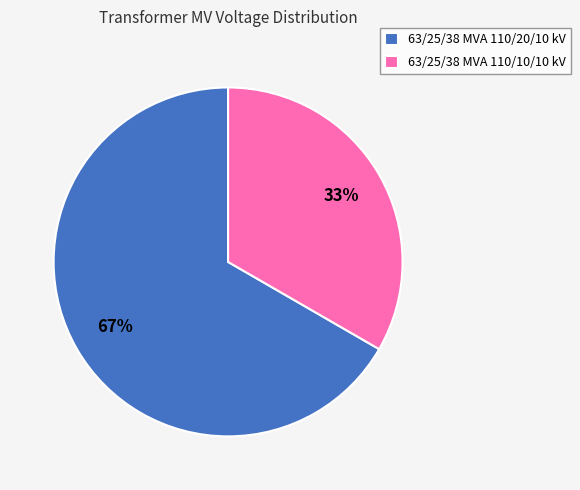

What is the largest slice in the pie chart?

63/25/38 MVA 110/20/10 kV